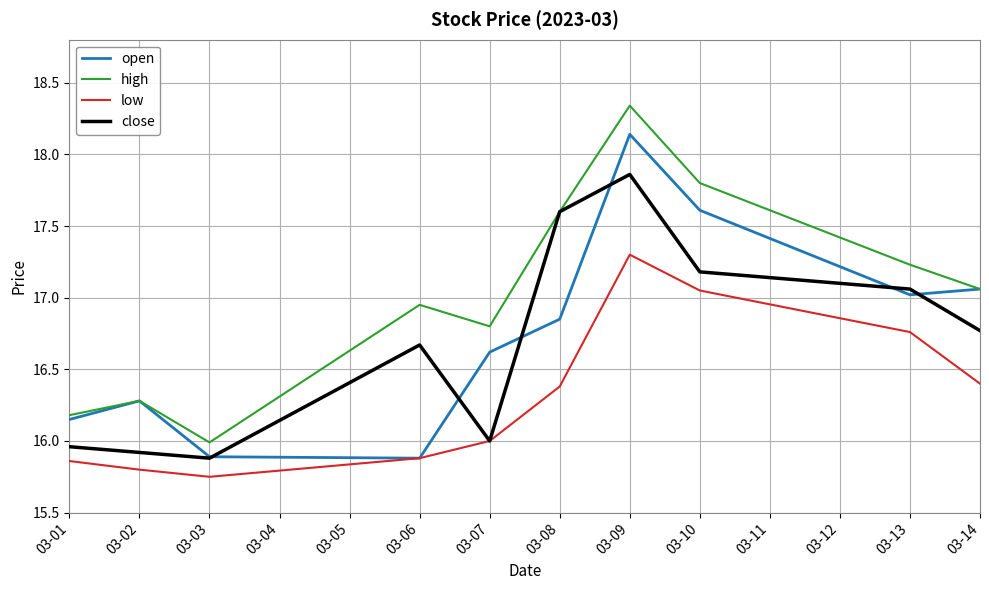

At which category does open reach its first local peak?

03-02